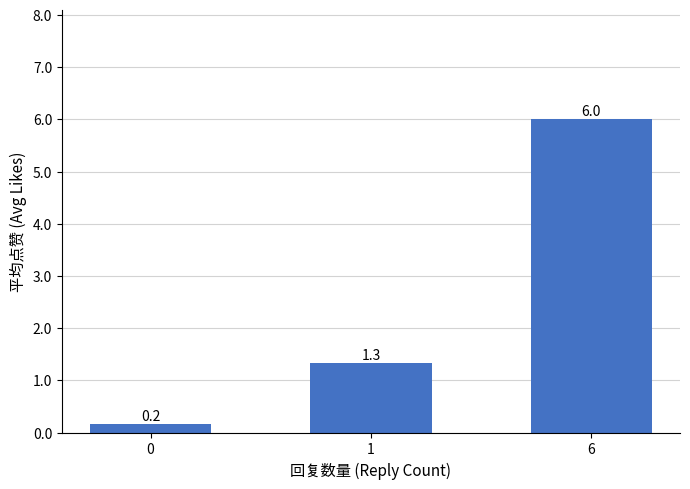

How many bars are there in total?

3